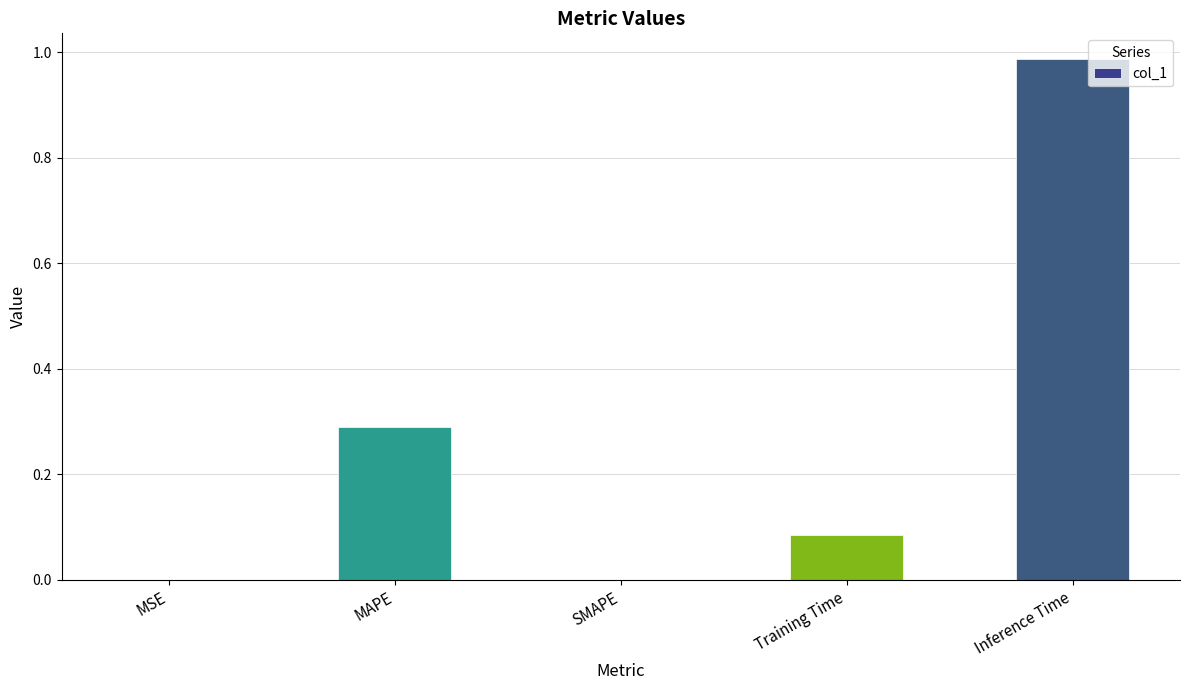

The value at MAPE is 0.2. True or false?

False